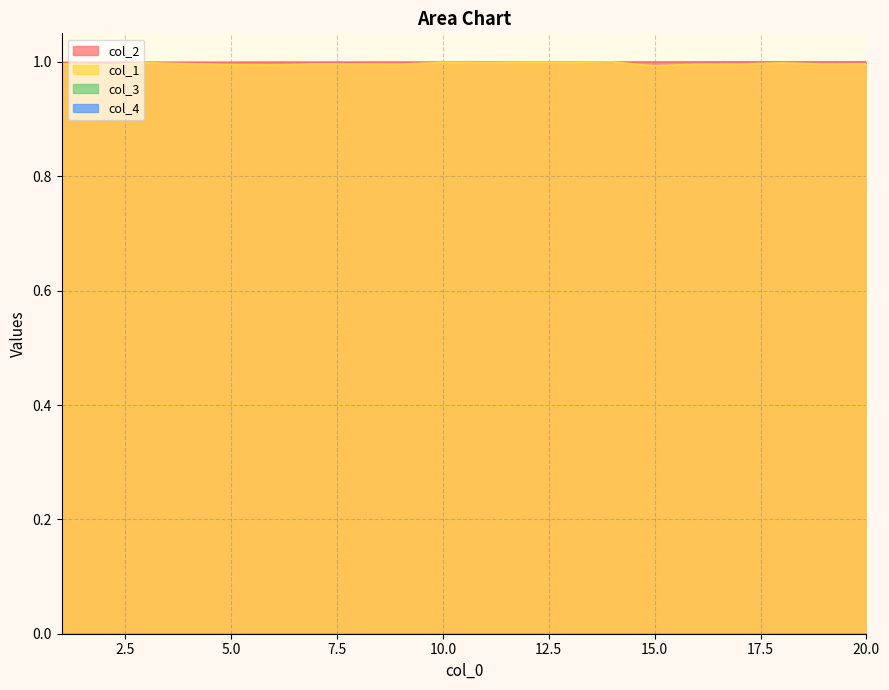

The value of col_2 at 16 is 1.0. True or false?

True